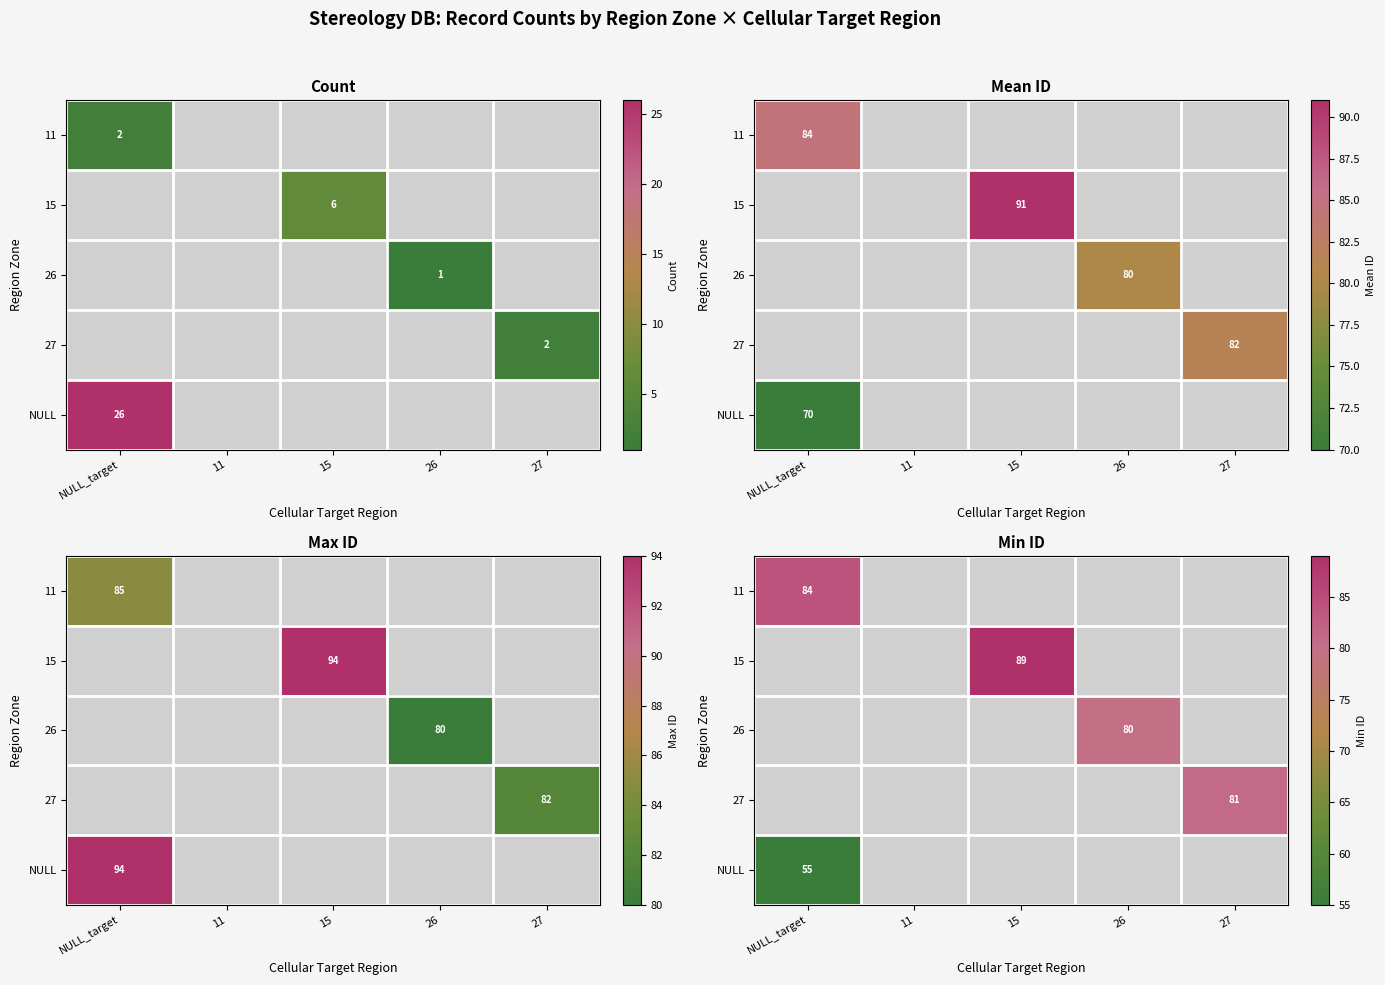

How many values in the 11 series exceed 0?

1